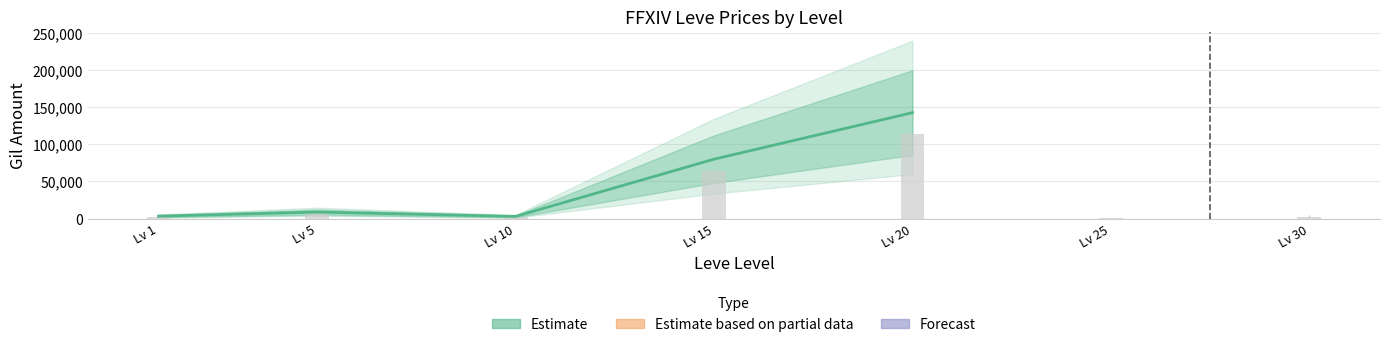

What is the greatest value displayed?

142500.0